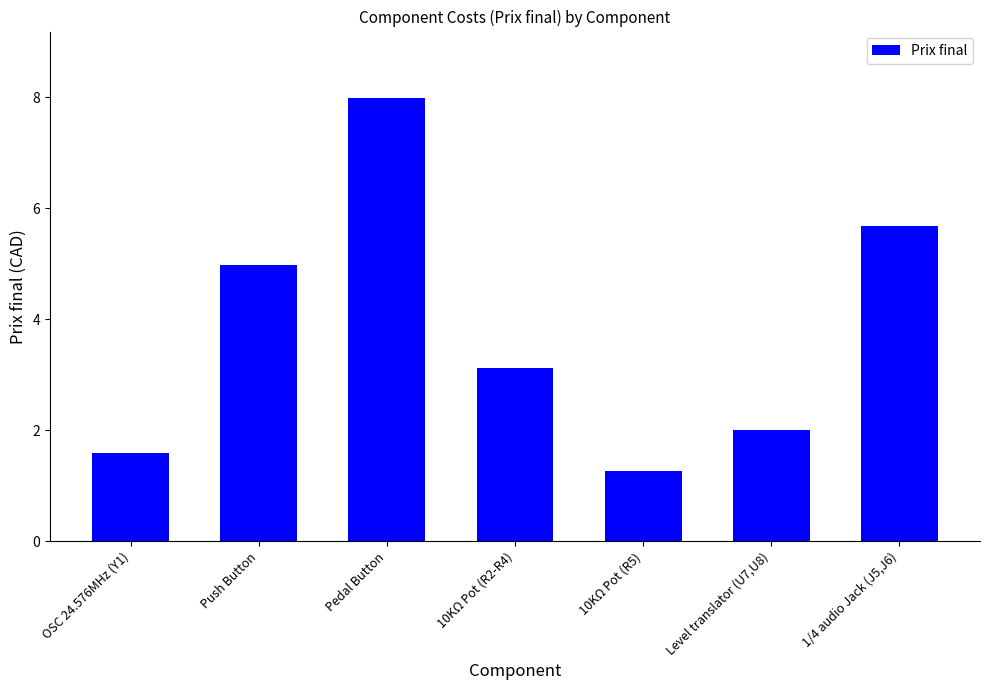

What is the label of the 2nd bar from the left?

Push Button